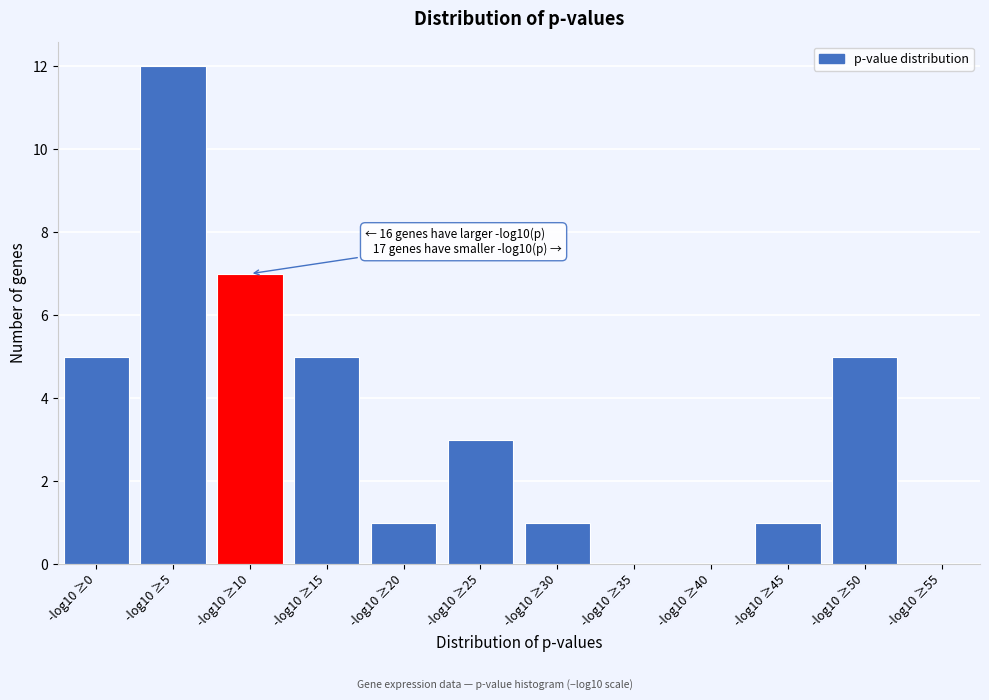

Reading left to right, list all the values displayed in this chart.

-log10 ≥0=5	-log10 ≥5=12	-log10 ≥10=7	-log10 ≥15=5	-log10 ≥20=1	-log10 ≥25=3	-log10 ≥30=1	-log10 ≥35=0	-log10 ≥40=0	-log10 ≥45=1	-log10 ≥50=5	-log10 ≥55=0